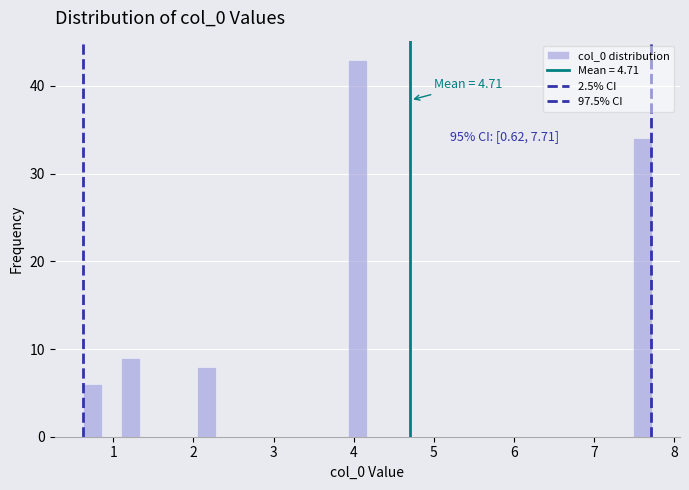

Read against the x-axis, roughly where is the centre of the tallest bar?

4.1